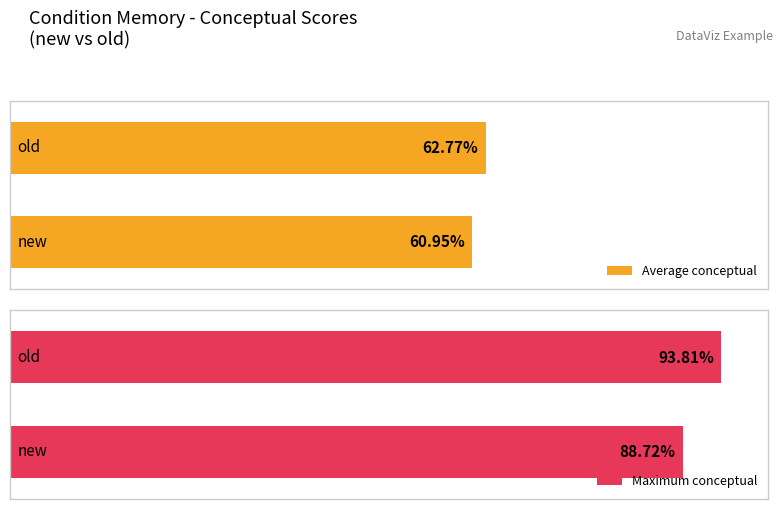

Does the chart contain stacked bars?

No